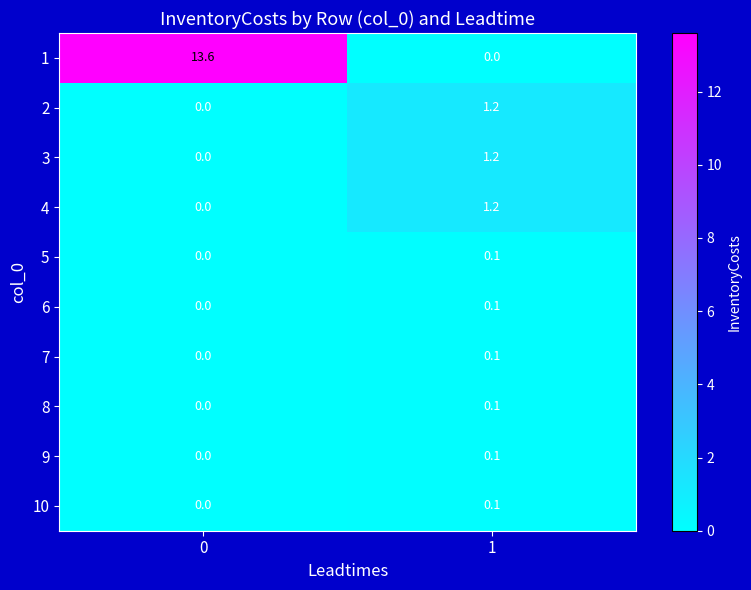

Reading right to left, what are all the values shown in this chart?

1: 1=0.0	0=13.6
2: 1=1.2	0=0.0
3: 1=1.2	0=0.0
4: 1=1.2	0=0.0
5: 1=0.1	0=0.0
6: 1=0.1	0=0.0
7: 1=0.1	0=0.0
8: 1=0.1	0=0.0
9: 1=0.1	0=0.0
10: 1=0.1	0=0.0